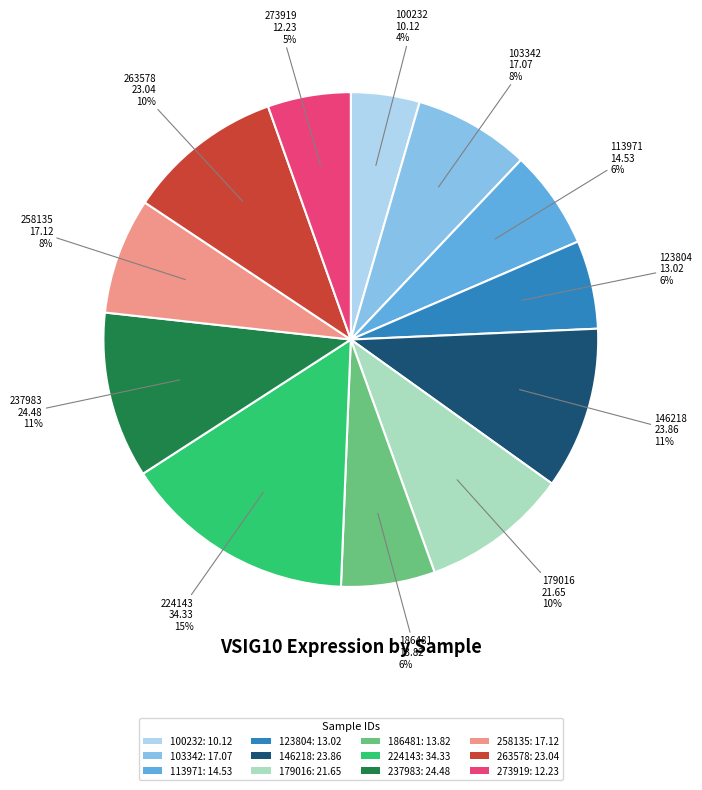

True or false: 258135 accounts for 2% of the total.

False